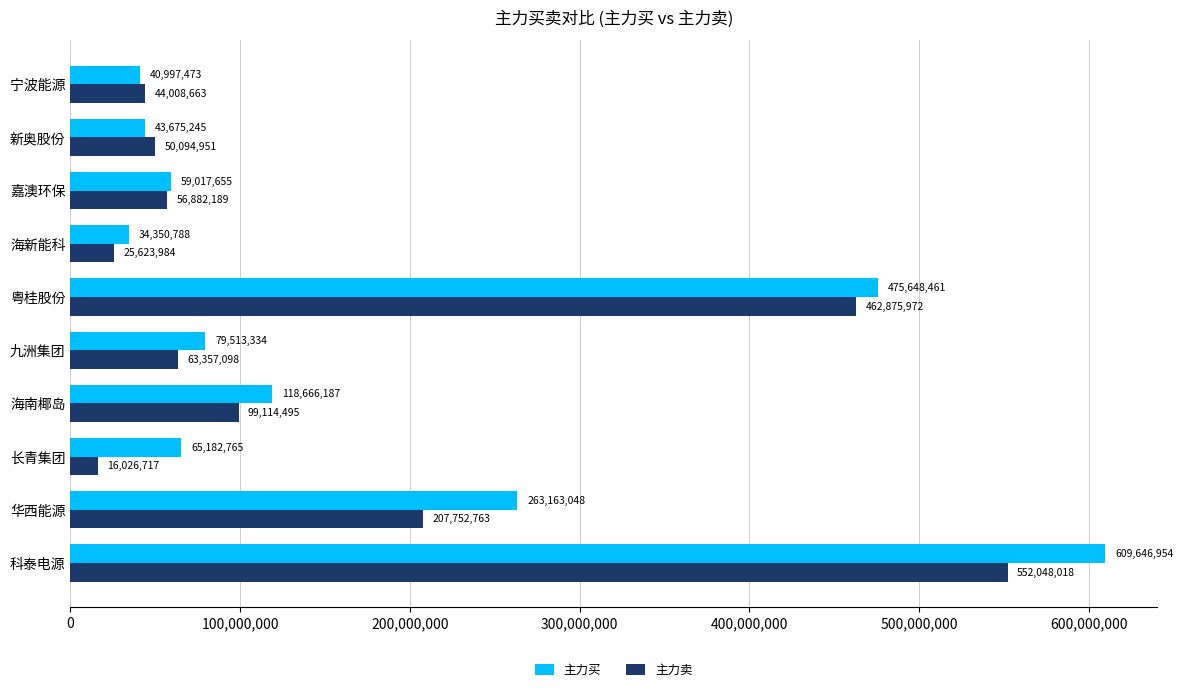

The 主力卖 series shows 207752763 at 华西能源. True or false?

True